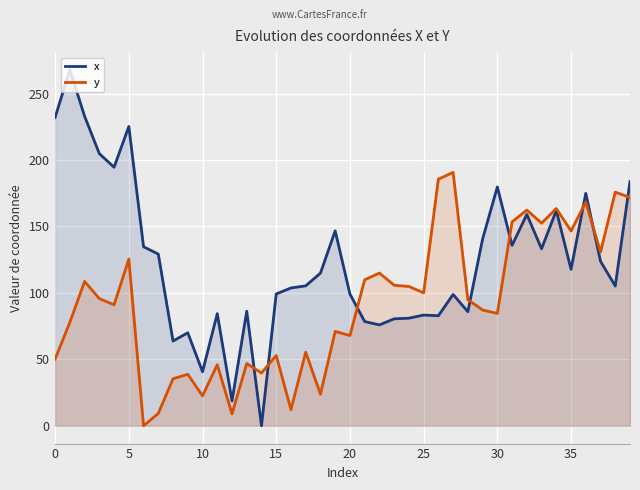

Reading right to left, list all the values displayed in this chart.

x: 183.9	105.2	123.8	175.0	117.7	162.0	133.2	159.1	135.8	179.8	140.6	85.9	98.8	82.8	83.3	81.0	80.5	75.9	78.5	99.2	146.7	114.9	105.3	103.7	99.2	0.0	86.2	18.7	84.4	40.7	70.0	63.8	129.2	134.7	225.3	194.6	204.8	233.0	267.8	232.1
y: 171.8	175.9	130.7	168.4	146.6	163.5	152.5	162.4	153.5	84.6	87.1	94.9	190.7	185.6	100.1	104.9	105.8	114.9	109.9	67.9	71.0	23.8	55.4	12.1	52.9	39.8	46.8	9.0	46.0	22.5	38.8	35.4	9.3	0.0	125.5	91.0	95.7	108.6	77.9	50.3